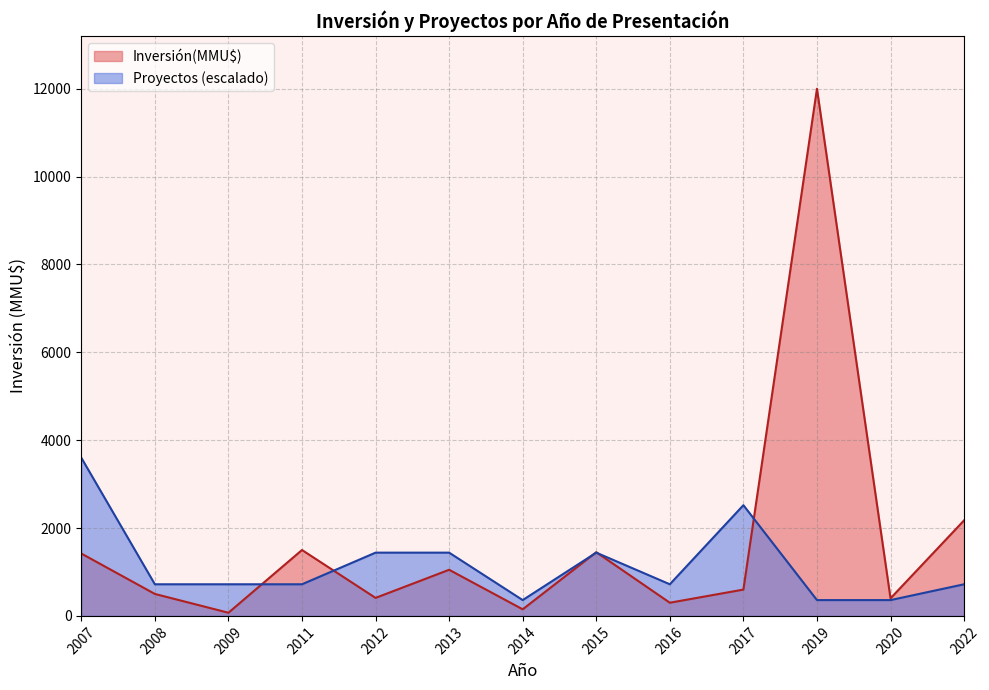

How many interior local peaks does the Inversión(MMU$) series have?

4